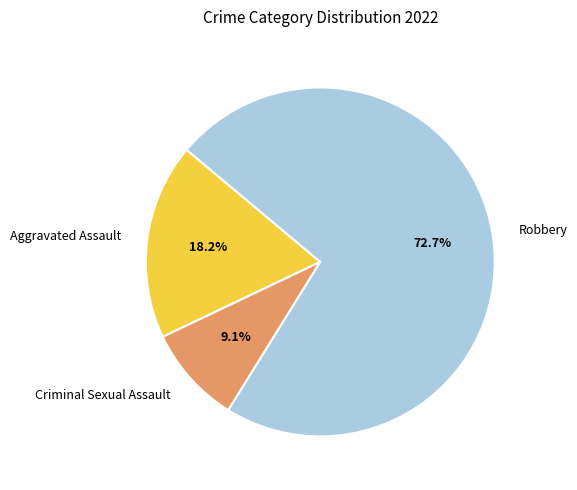

What is the ratio of the value at Criminal Sexual Assault to the value at Robbery?

0.1